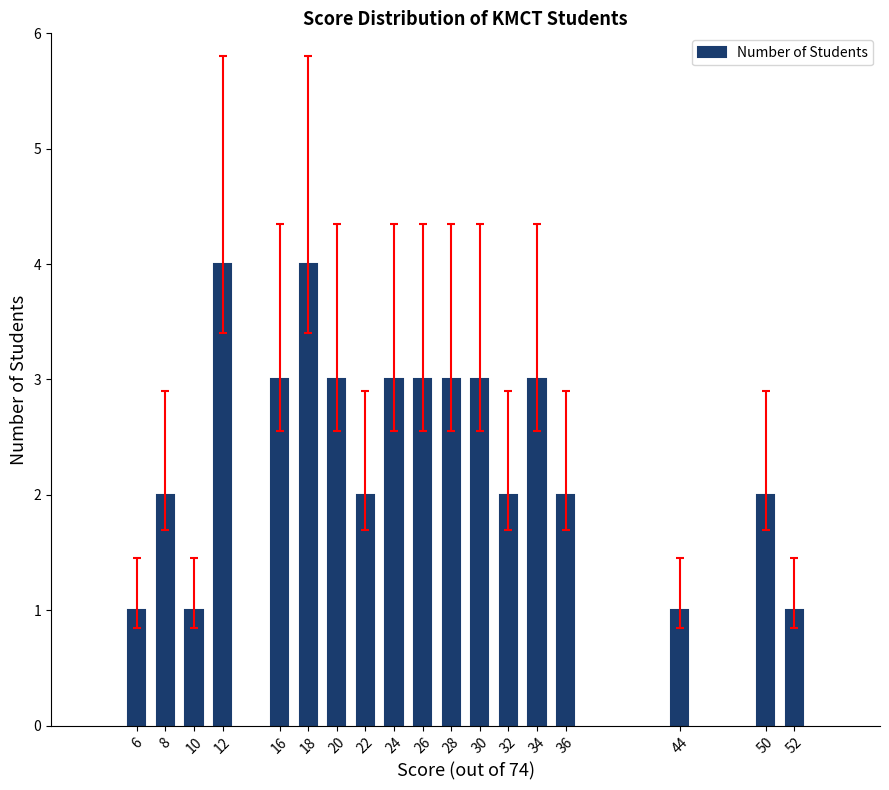

What is the ratio of the value at 28 to the value at 26?

1.0